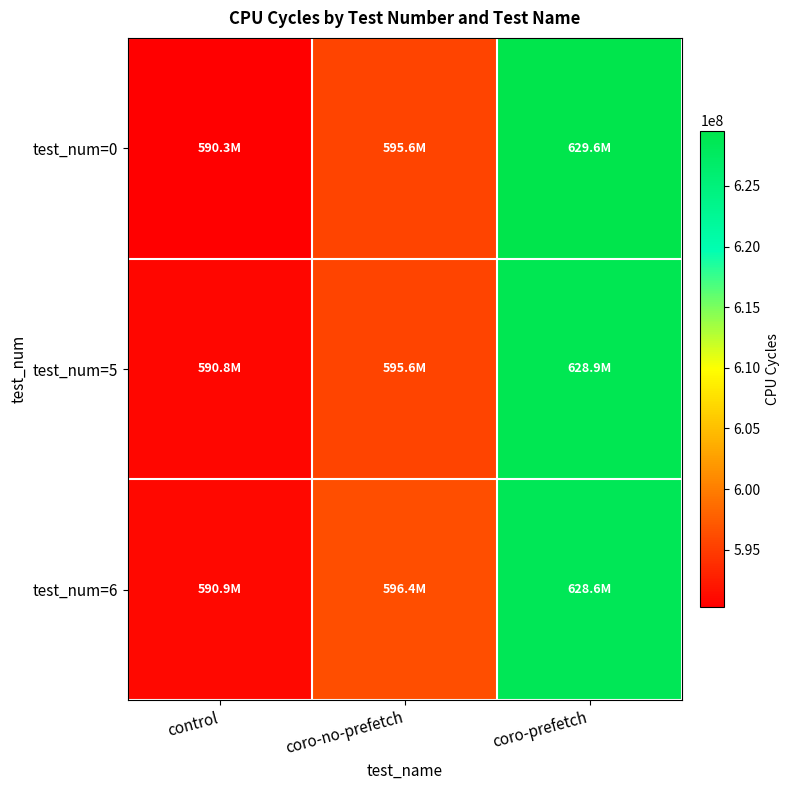

What is the total value across all series at control?

1772001917